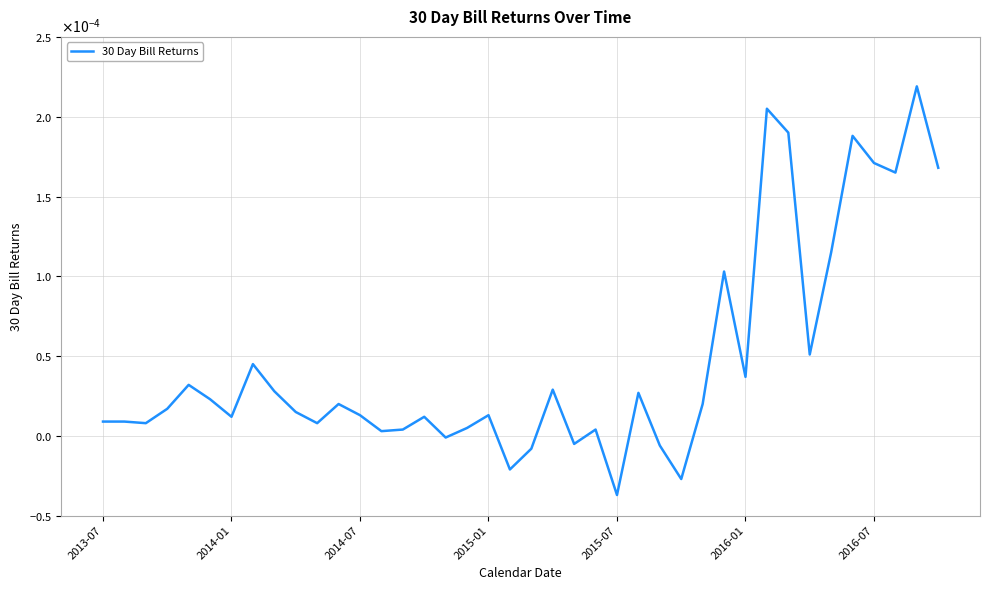

Does the chart display data point markers on the line(s)?

No